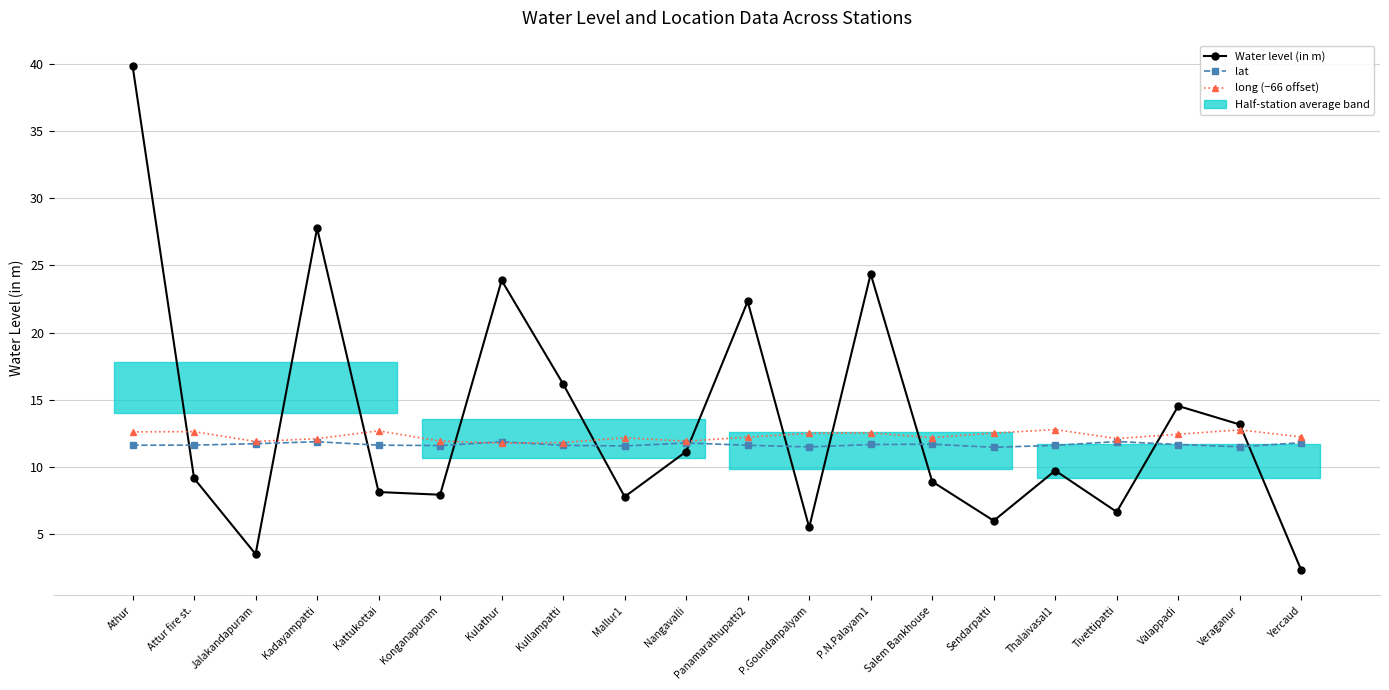

List the series in order of their overall mean, lowest first.

lat, long (−66 offset), Water level (in m)